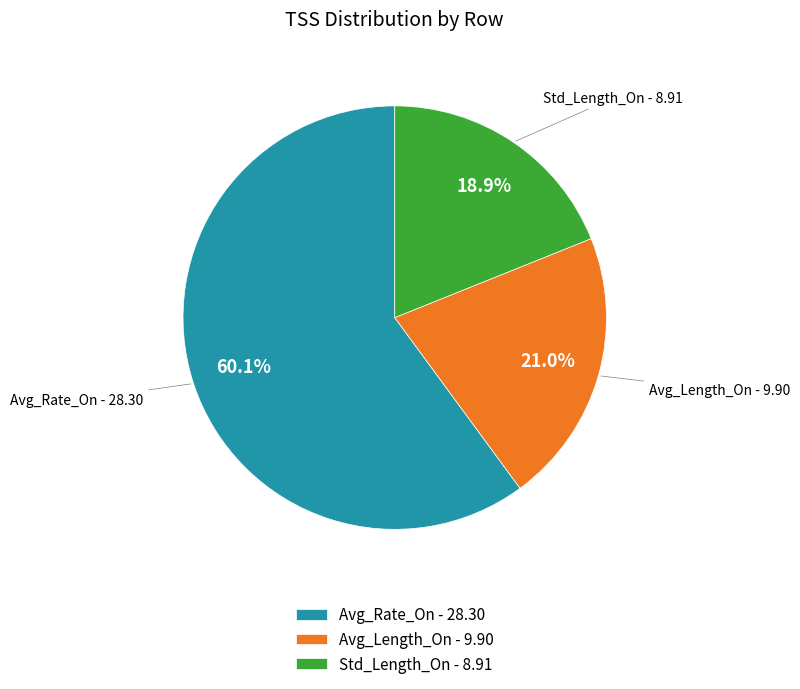

True or false: Avg_Length_On accounts for 15% of the total.

False